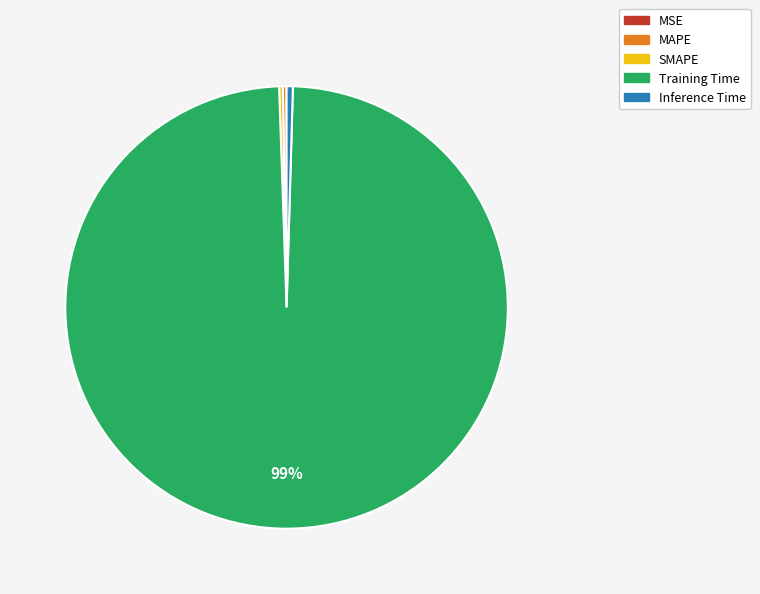

Which category accounts for the majority?

Training Time